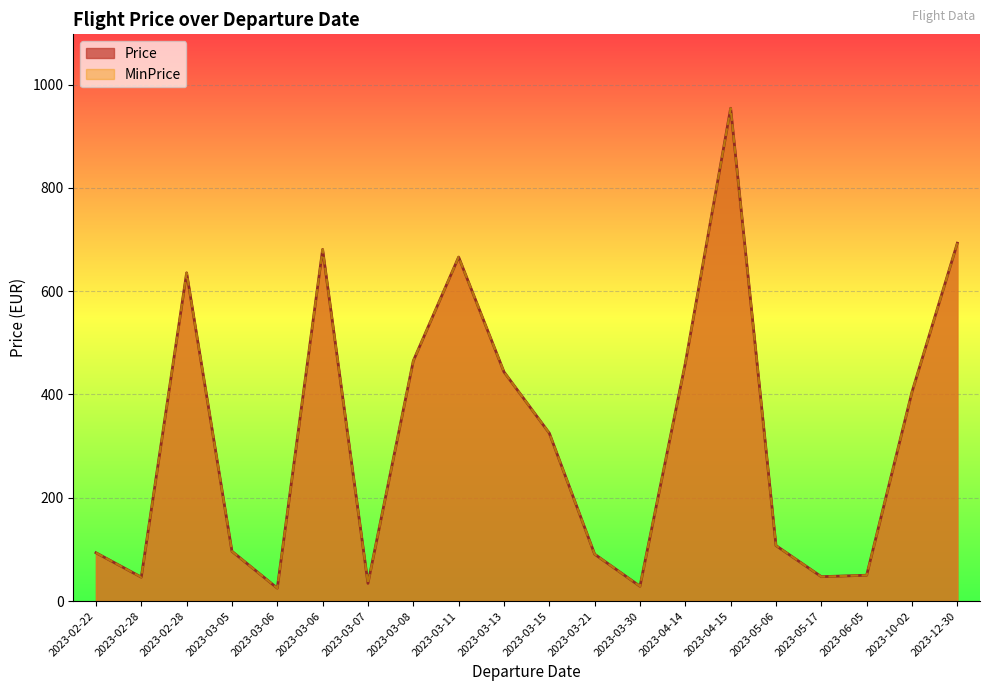

What is the total value across all series at 2023-02-22?

187.1